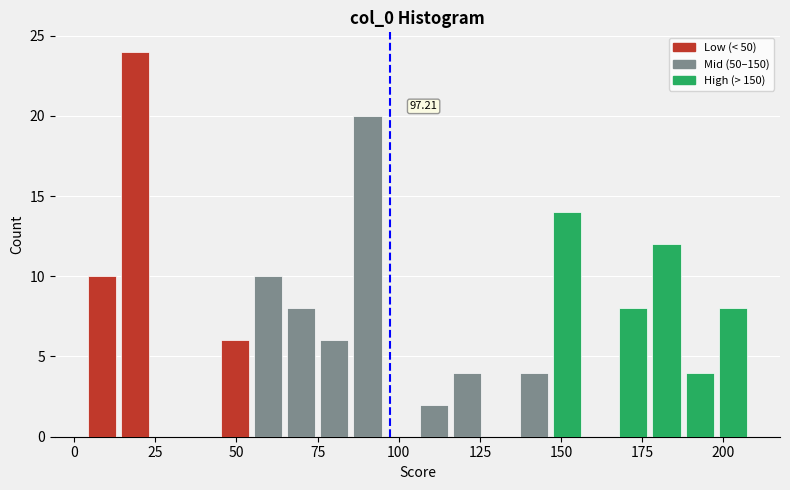

Read against the x-axis, roughly where is the centre of the tallest bar?

20